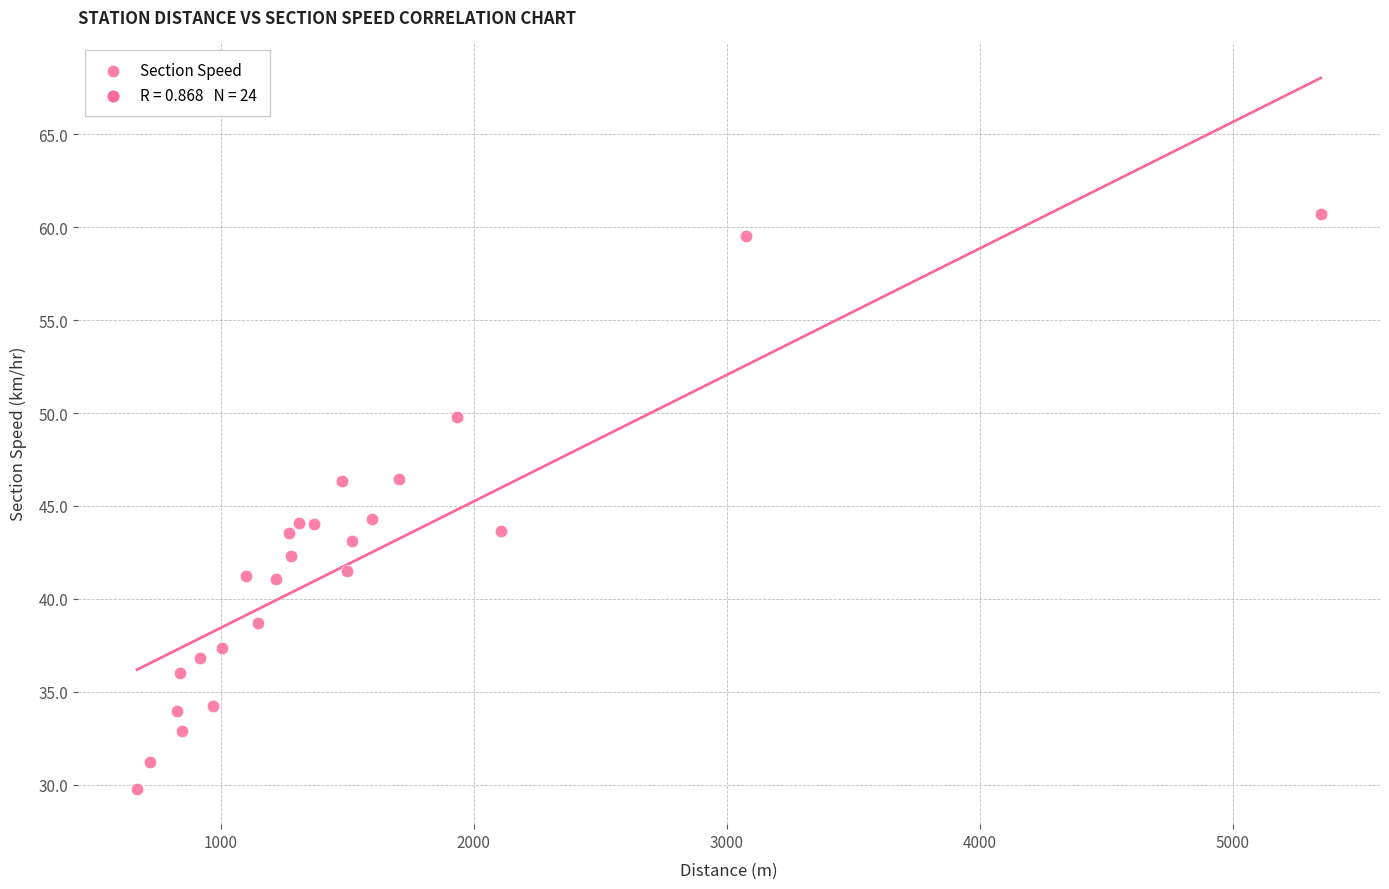

What is the range of Y values (max minus min)?

30.9